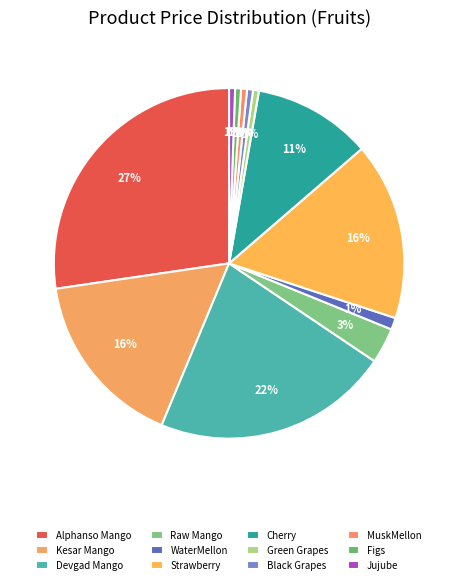

What is the ratio of the value at Raw Mango to the value at Devgad Mango?

0.1